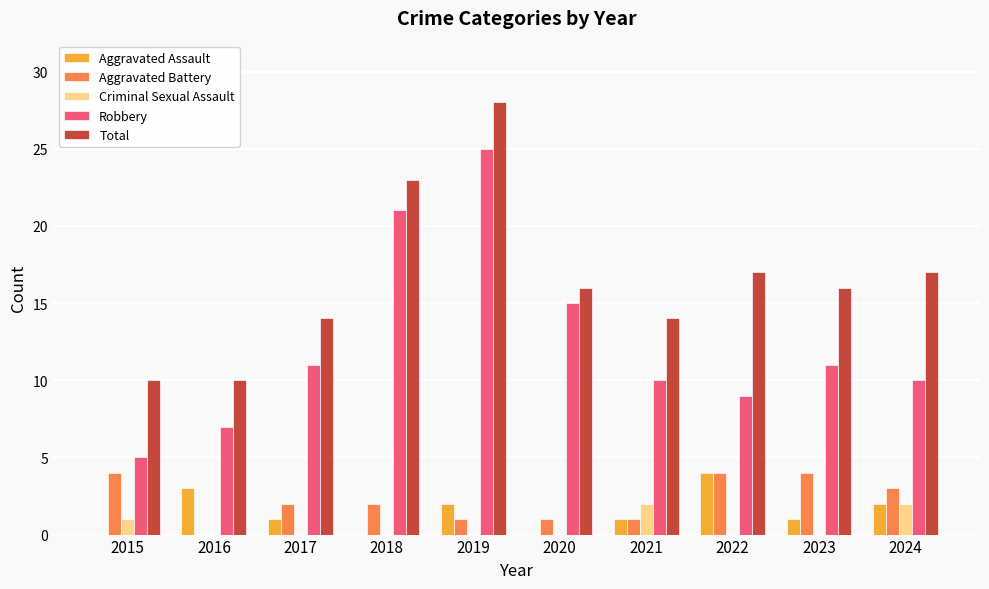

What are all the series names shown in the legend?

Aggravated Assault, Aggravated Battery, Criminal Sexual Assault, Robbery, Total